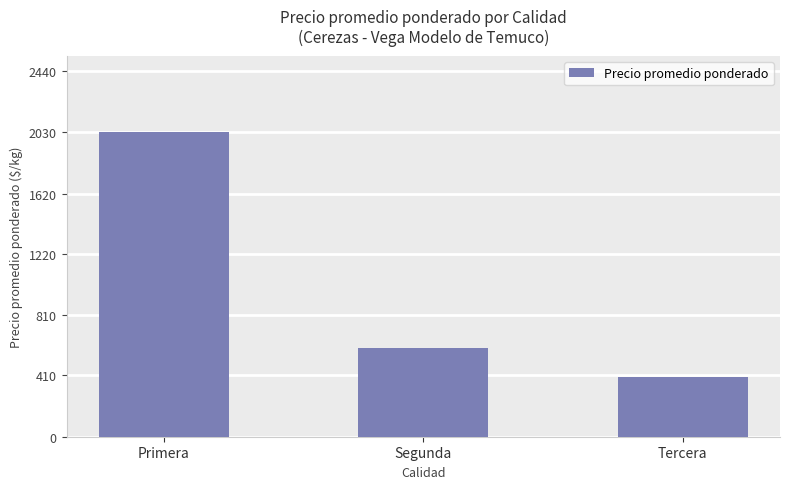

Approximately how many times larger is the value at Primera compared to Tercera?

5.1